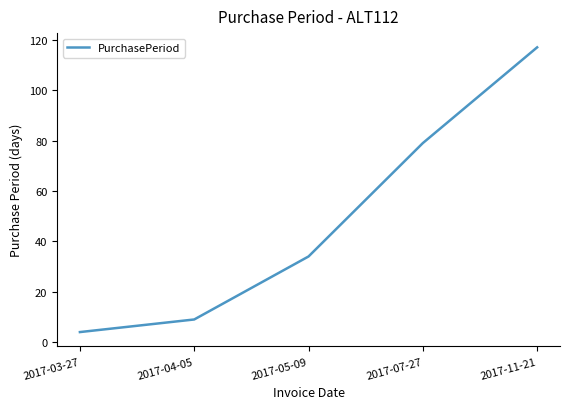

How many categories are shown in the chart?

5